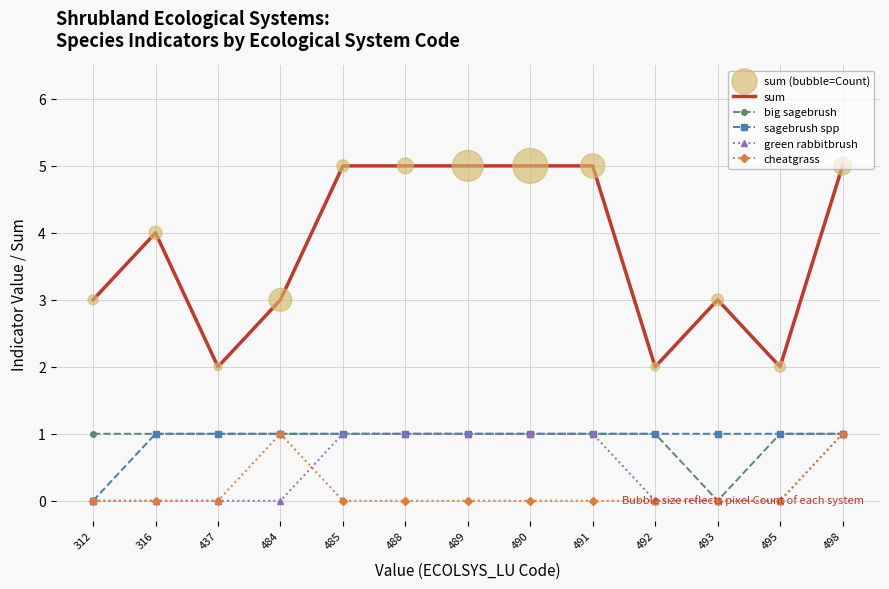

Which series has the largest total across all categories?

sum